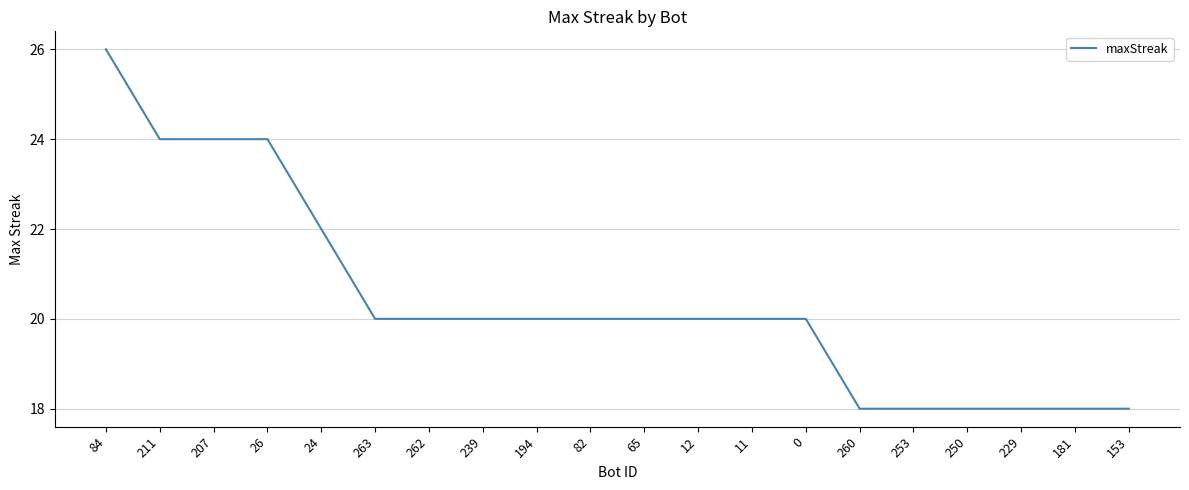

What position from the right is 194?

12